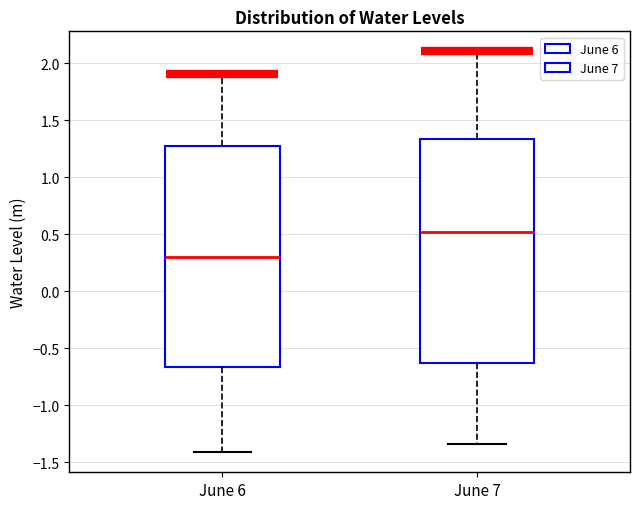

Which box has the lowest median line?

June 6